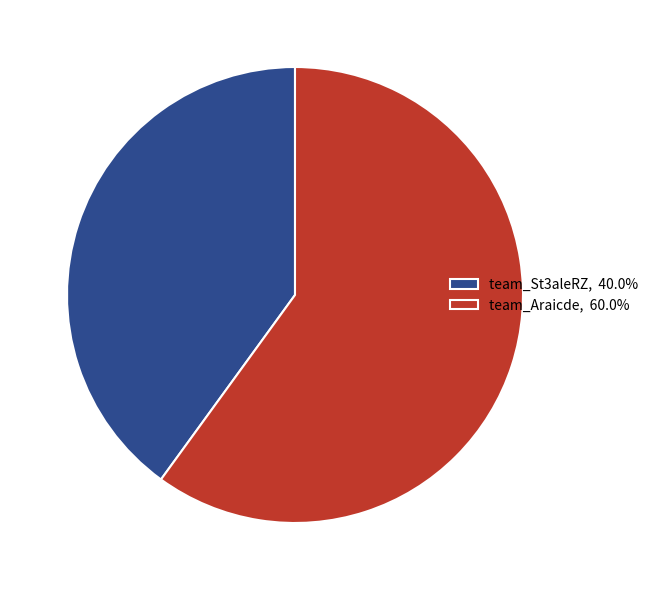

Is it true that team_St3aleRZ is 51% of the pie?

False